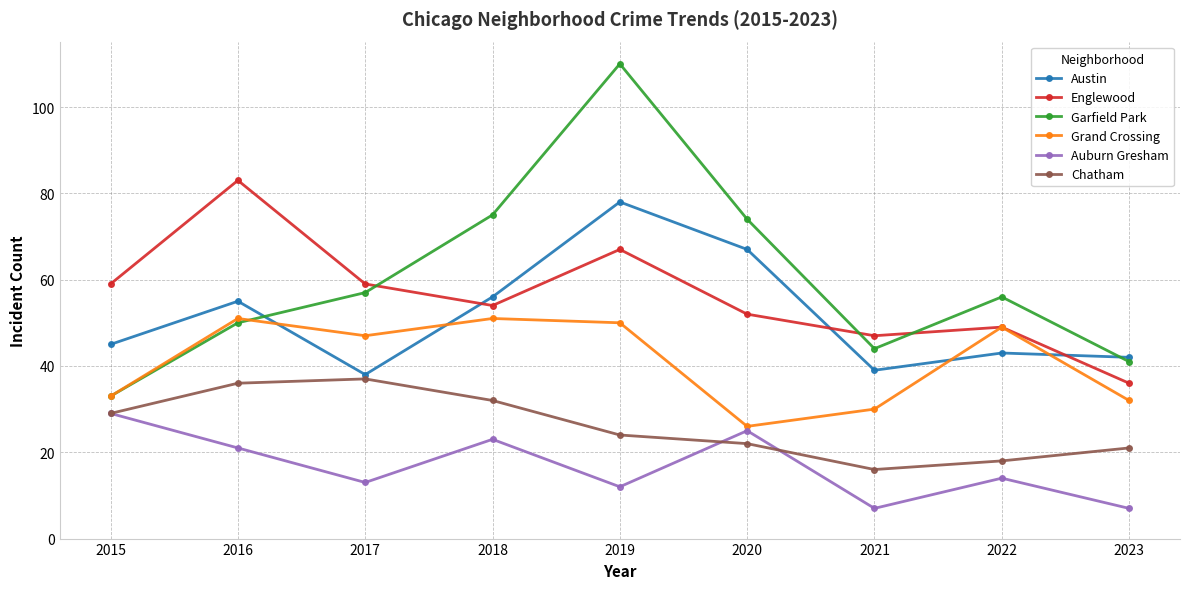

At how many categories does at least one series exceed 18?

9